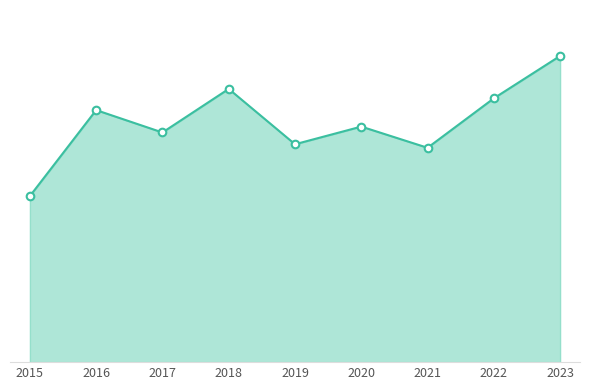

At which category is the sum across all series the highest?

2023